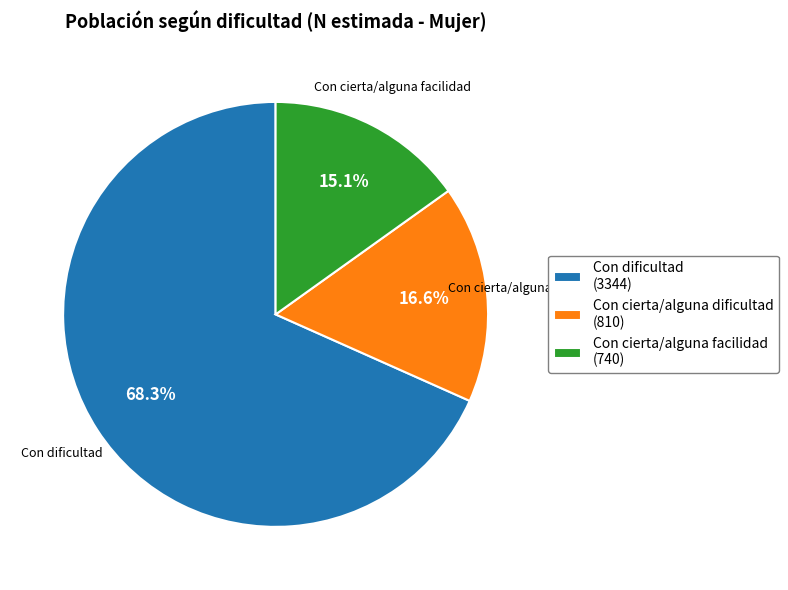

What is the smallest slice in the pie chart?

Con cierta/alguna facilidad